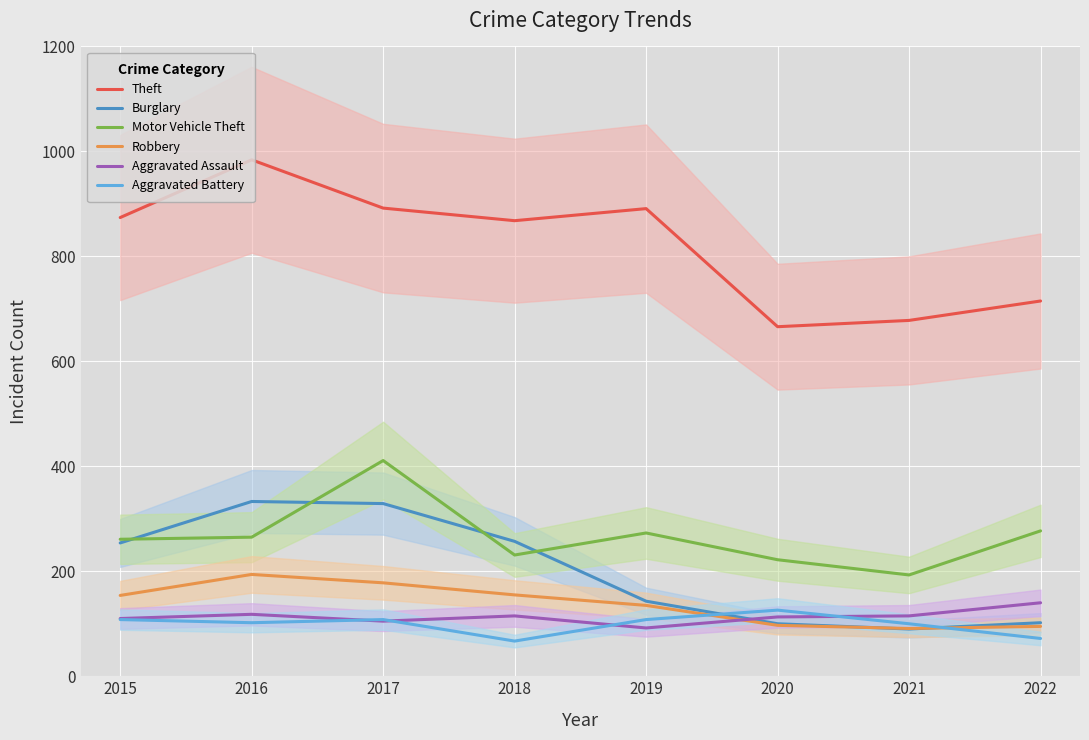

True or false: Aggravated Battery and Robbery cross at least once.

True